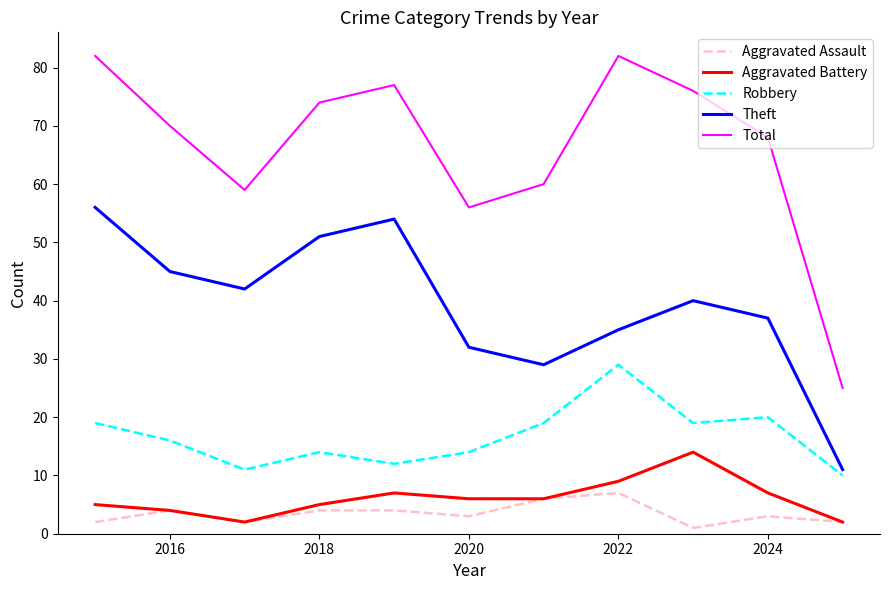

True or false: Theft and Aggravated Battery cross at least once.

False